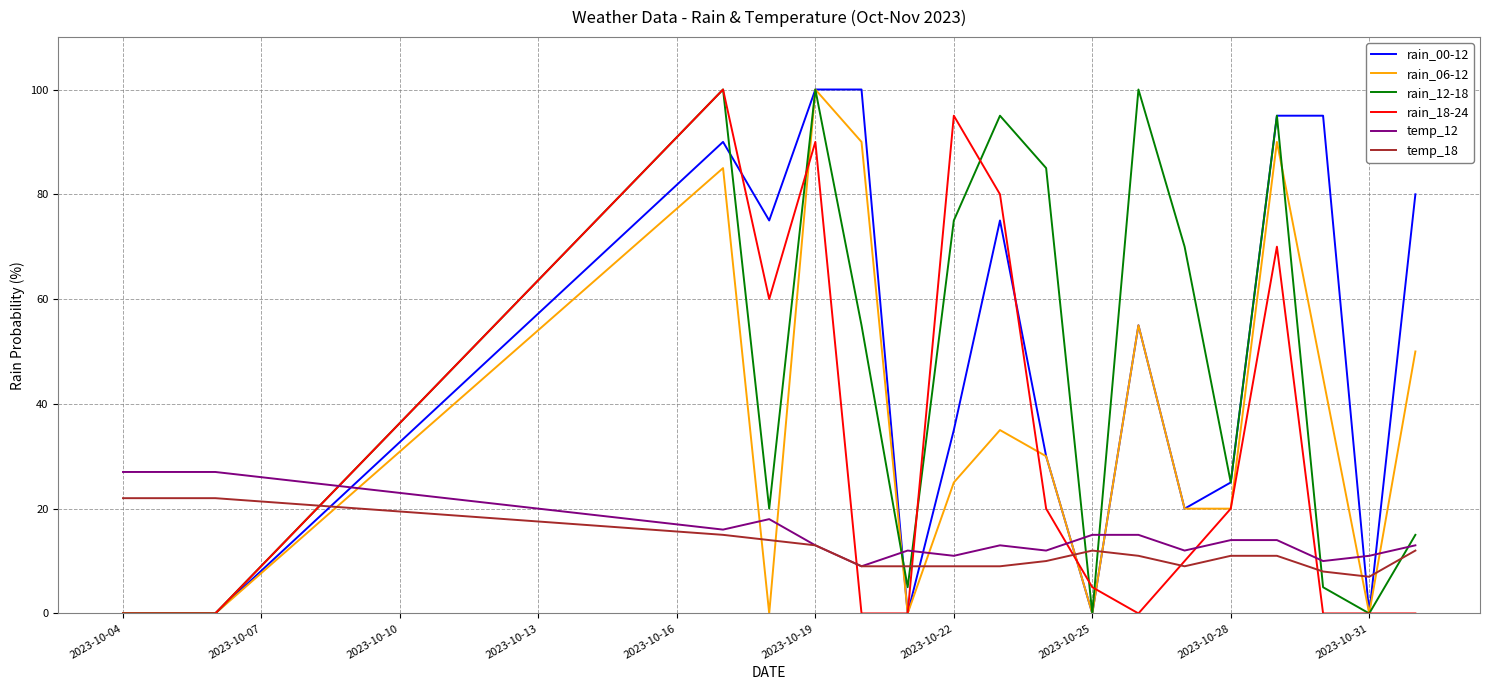

What is the greatest value displayed?

100